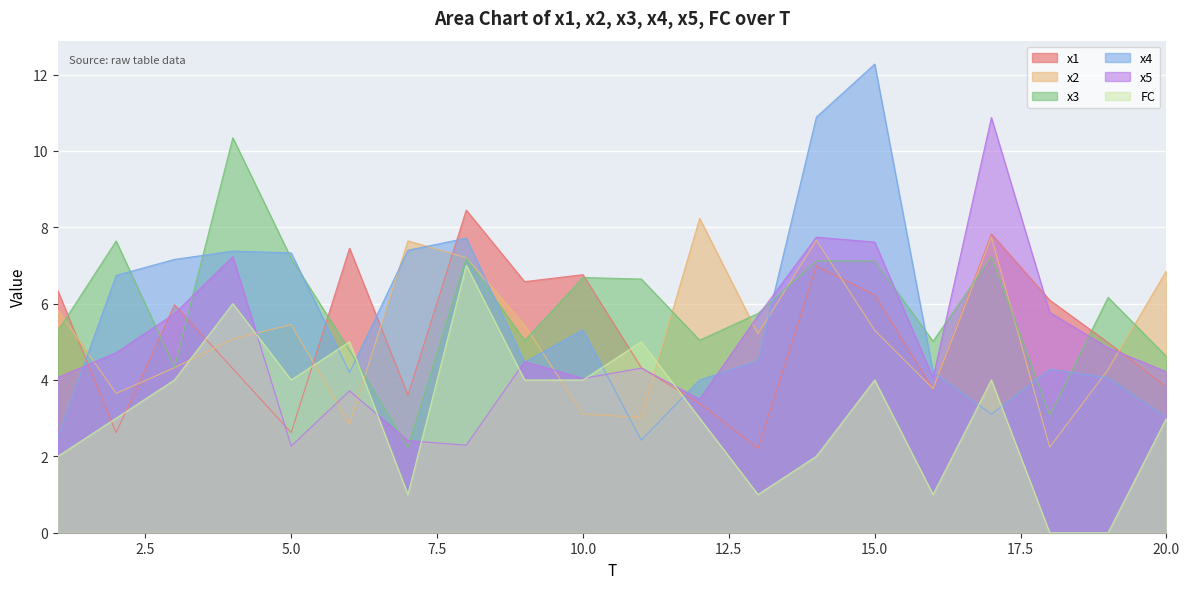

How many lines are shown in the chart?

6